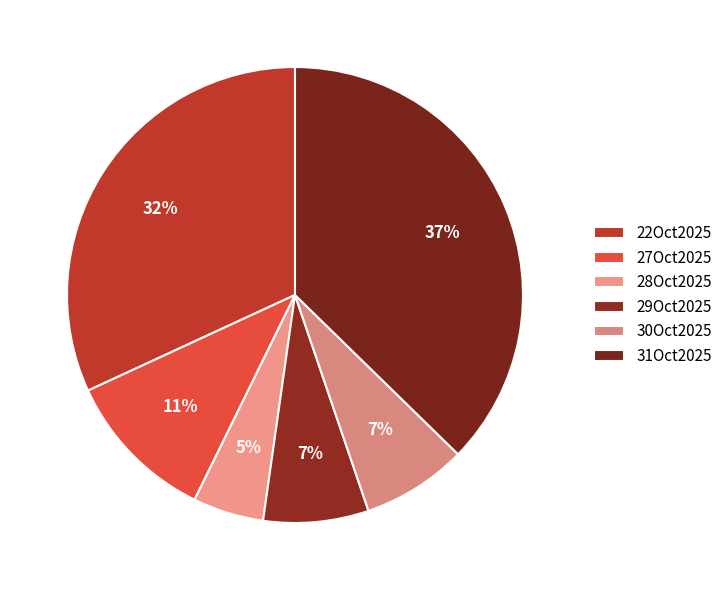

How many segments does this pie chart have?

6